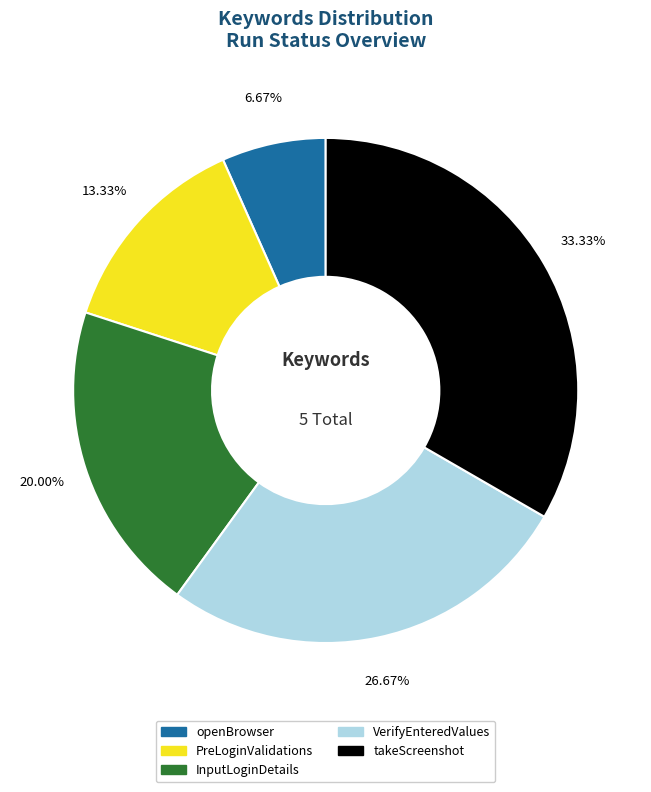

Does openBrowser account for over 50% of the chart?

No